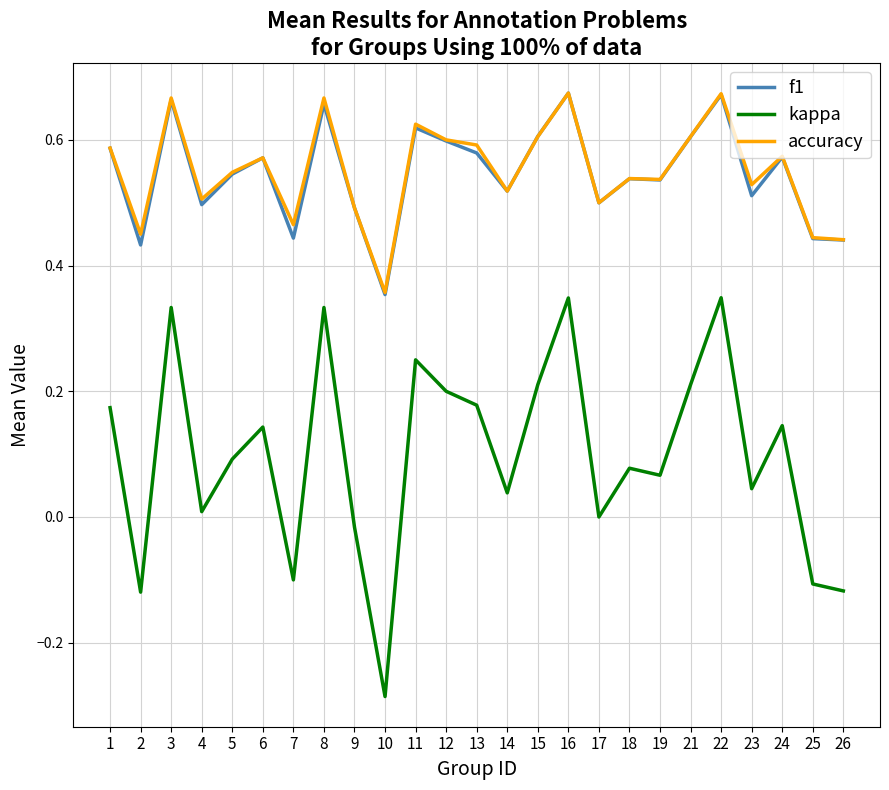

True or false: f1 and kappa cross at least once.

False